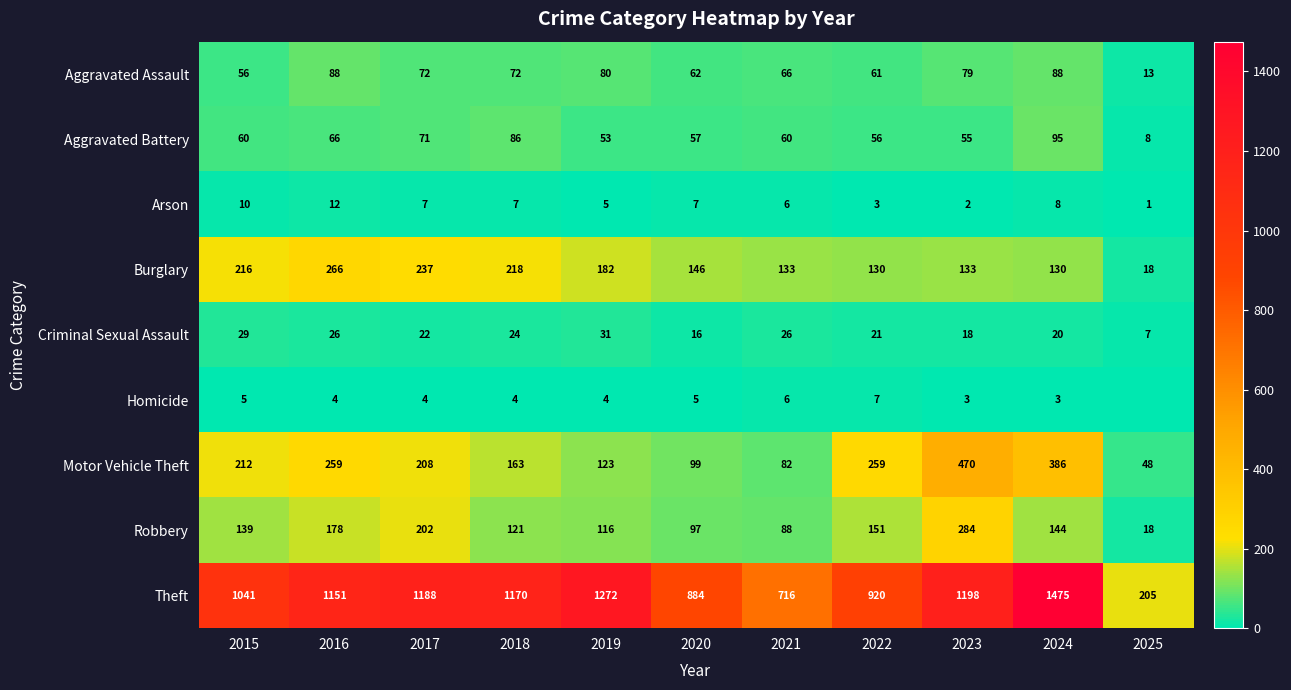

At how many categories does at least one series exceed 1277?

1